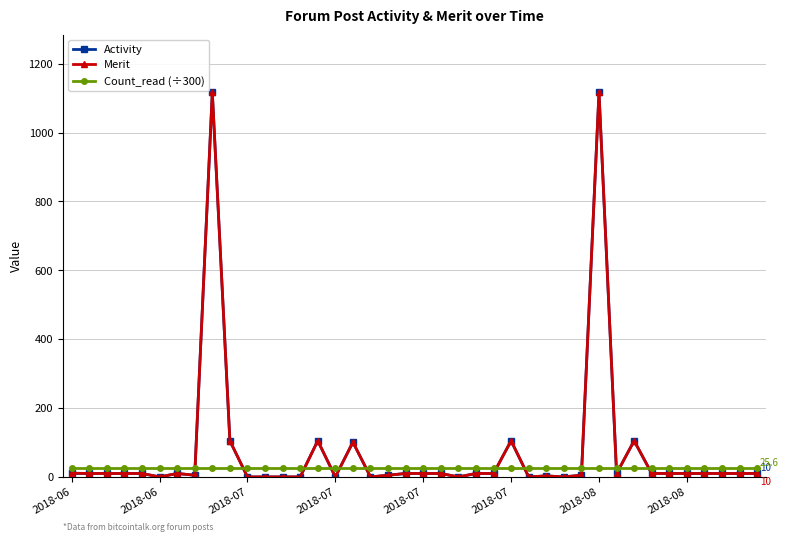

Which series ends up on top after the final intersection of Merit and Count_read (÷300)?

Count_read (÷300)